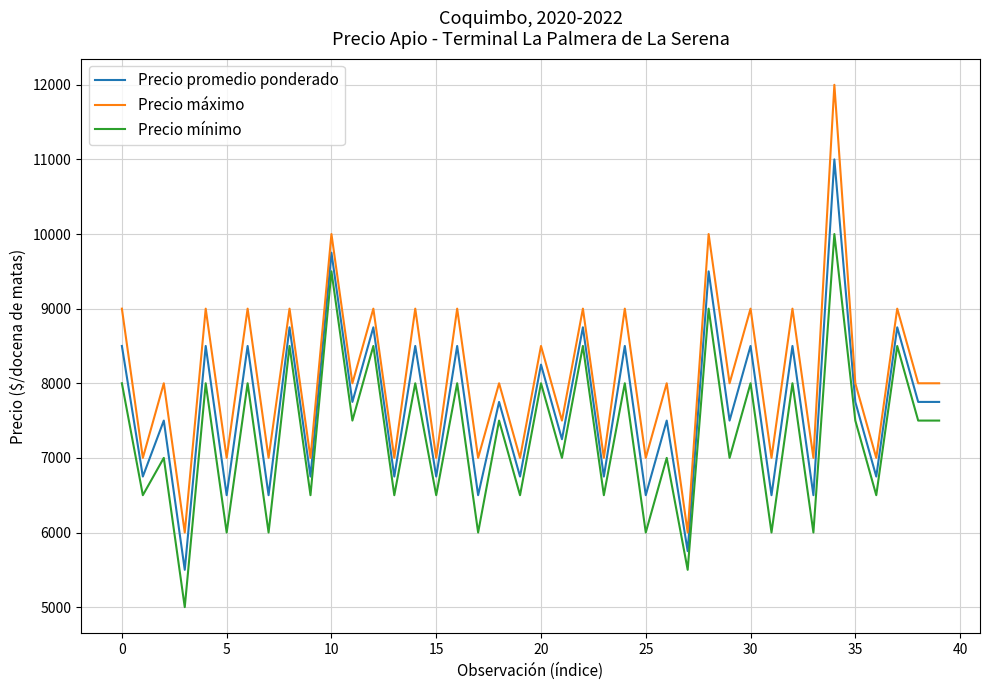

List the series in order of their peak value, highest first.

Precio máximo, Precio promedio ponderado, Precio mínimo